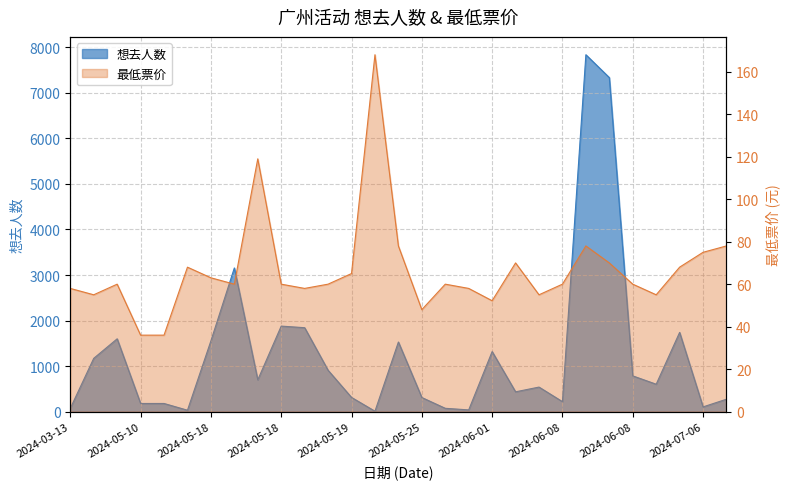

What is the label of the 18th point from the left?

2024-05-25